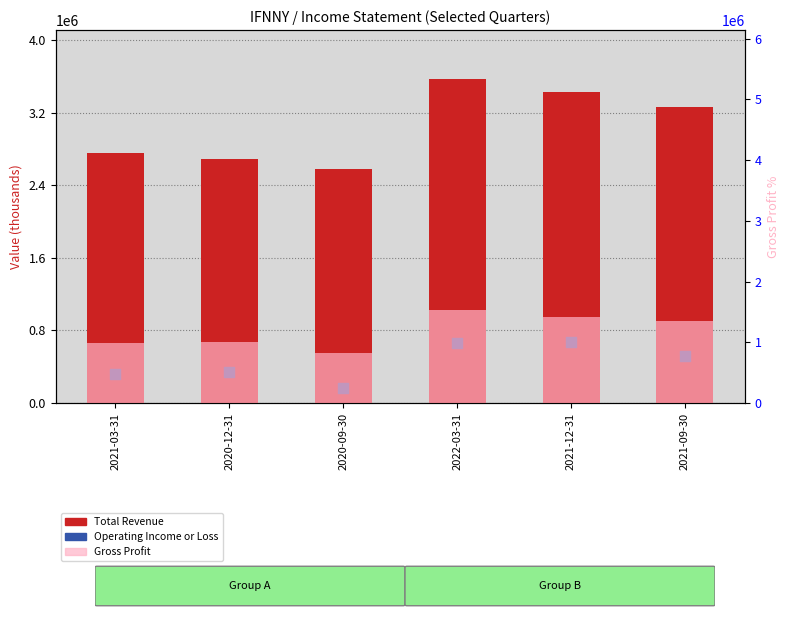

Which series has the largest total across all categories?

Total Revenue